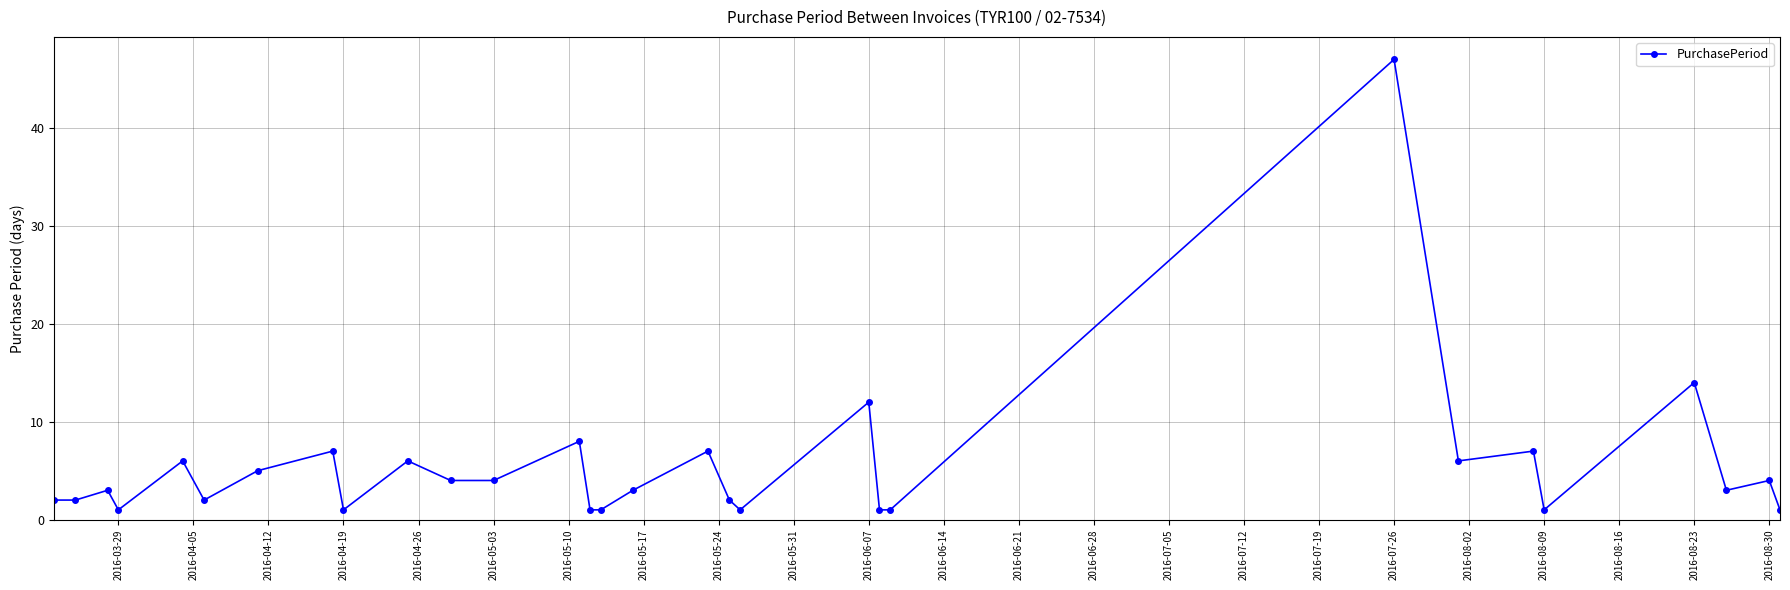

What is the average value?

5